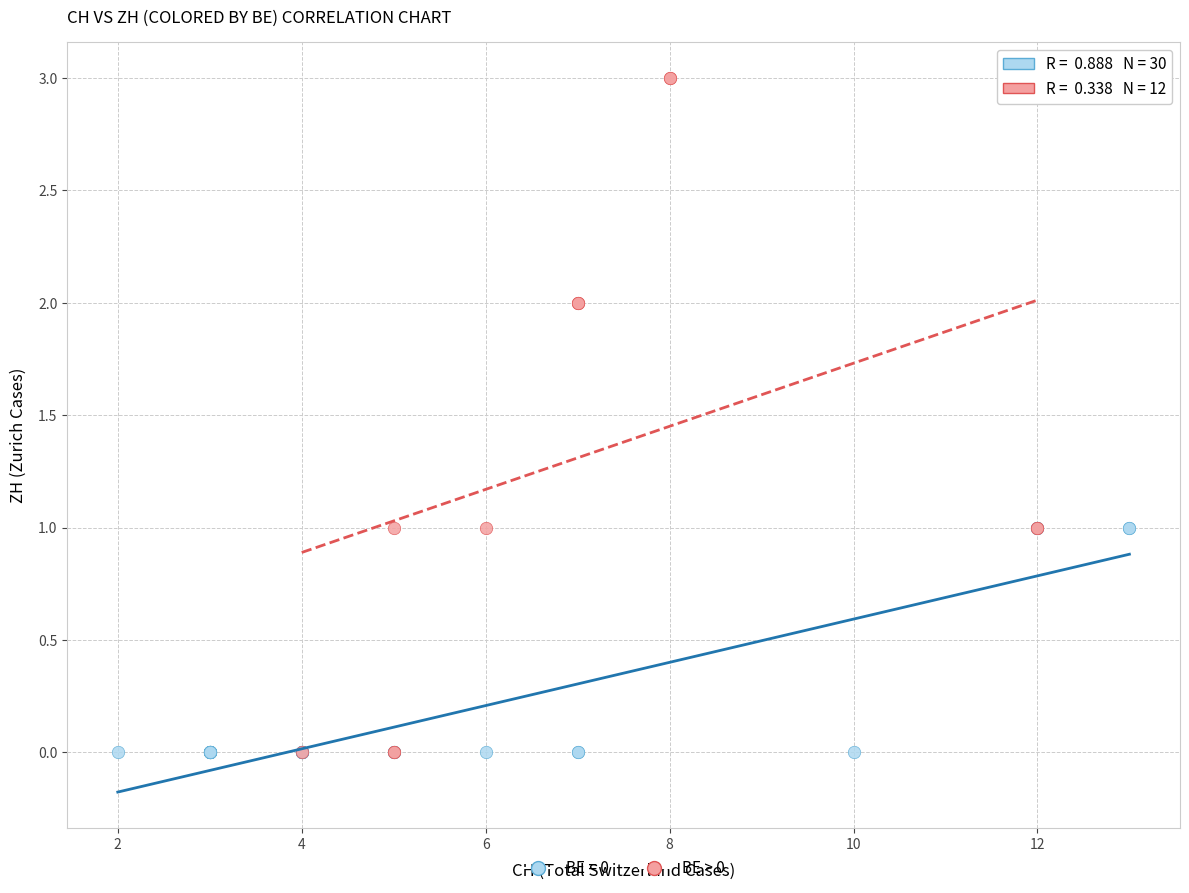

Which series contains the highest Y value?

BE > 0